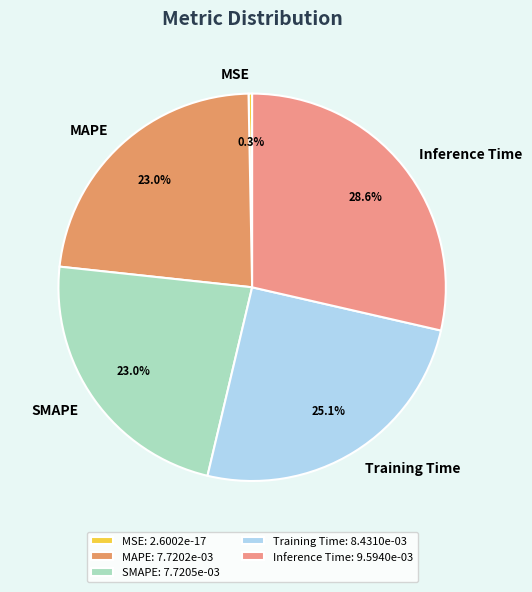

Is there a majority slice in this chart?

No